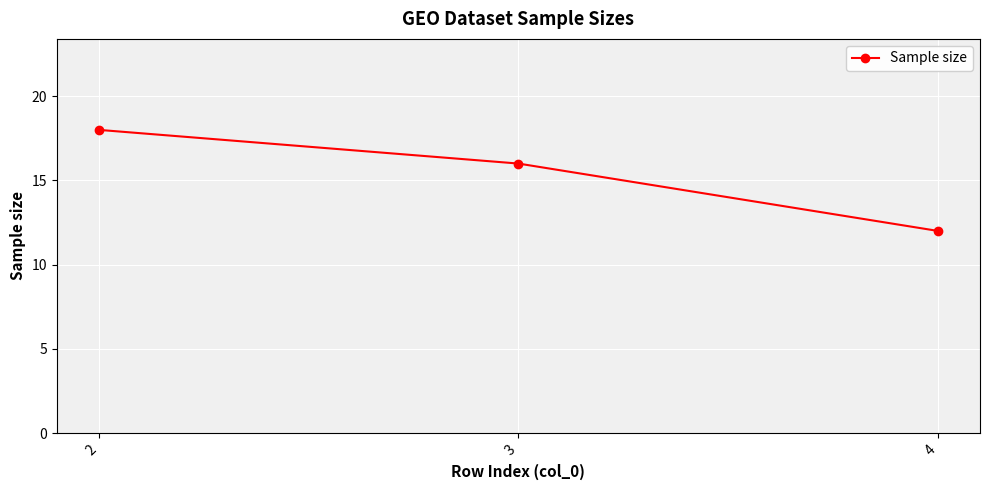

What is the value of the 2nd point from the left?

16